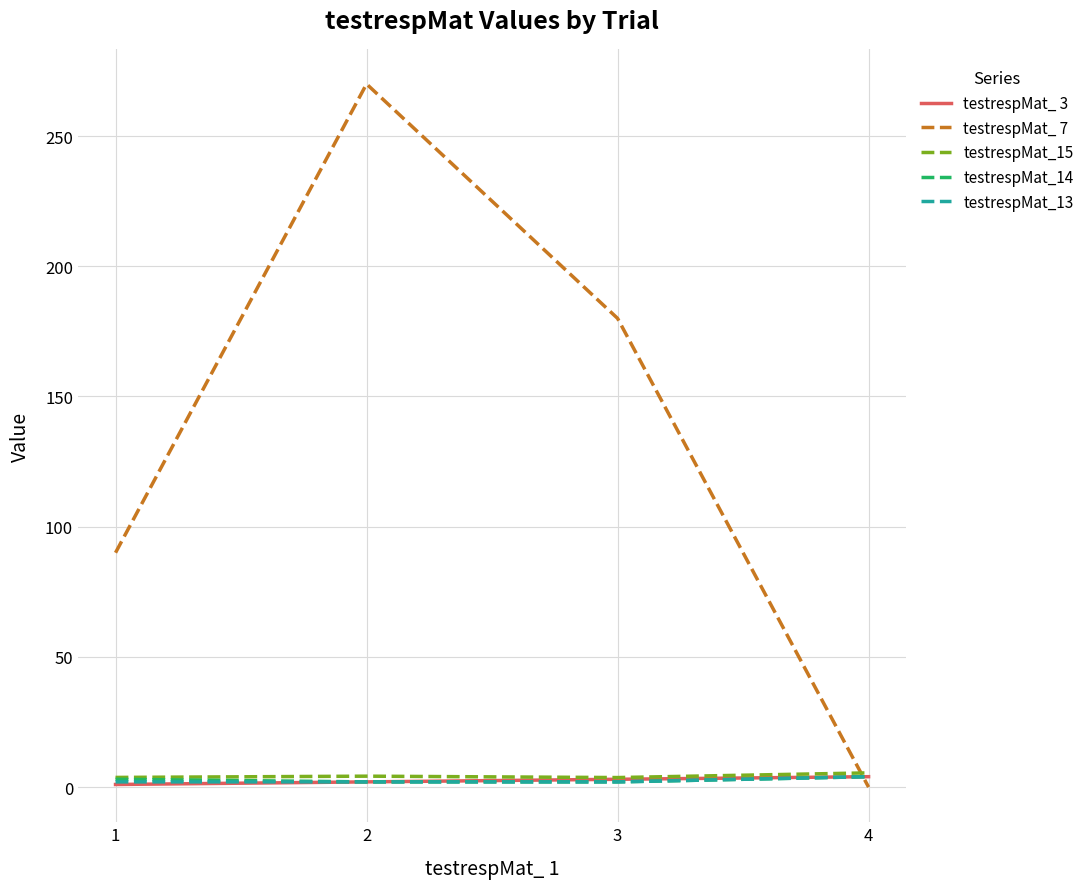

What is the average value of the testrespMat_ 7 series?

135.0